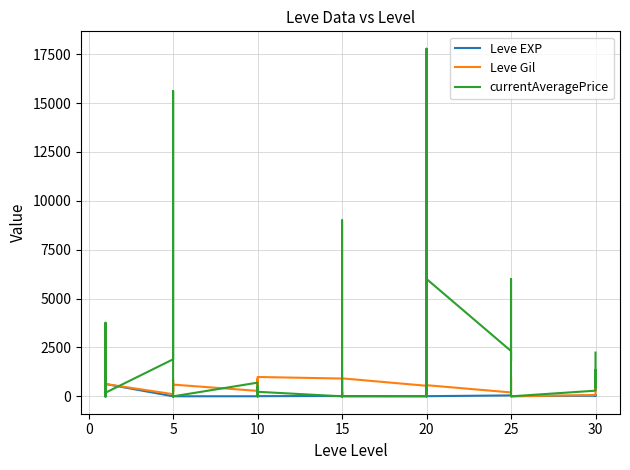

At 20, list the series in order from smallest to largest.

currentAveragePrice, Leve EXP, Leve Gil